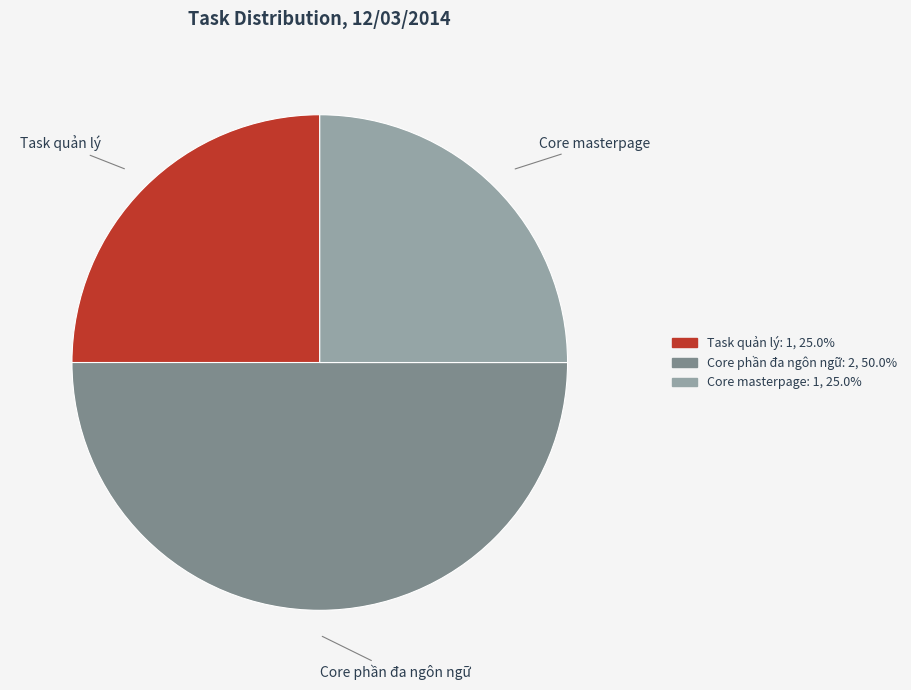

Combined, do Core masterpage and Core phần đa ngôn ngữ account for over 50%?

Yes